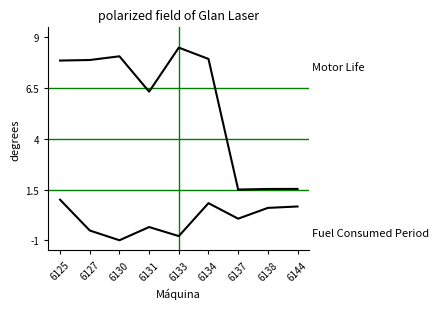

Is this an area chart (filled region under the line)?

No